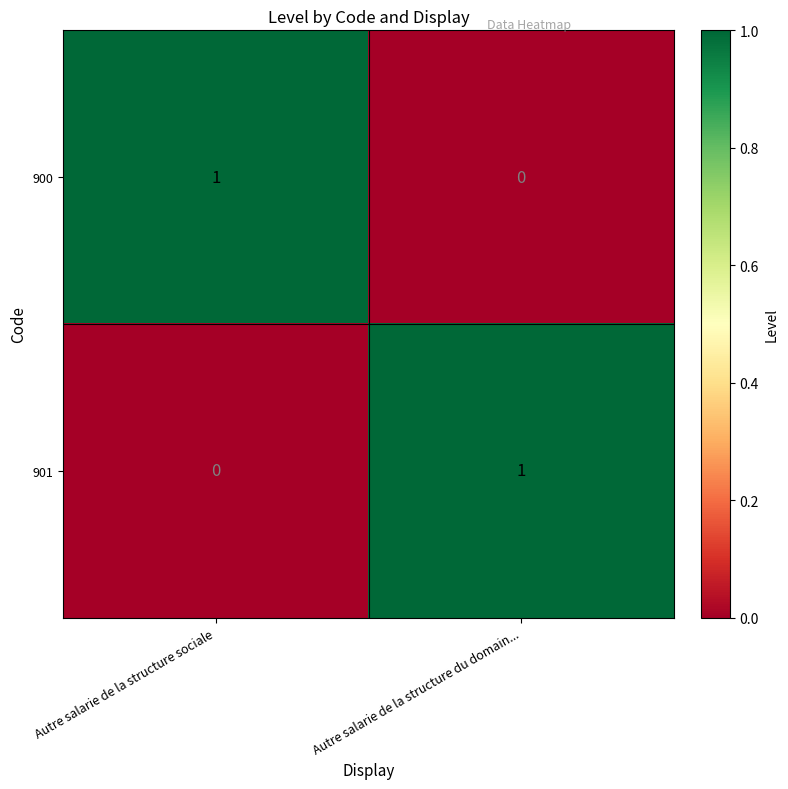

Is the value of 901 at Autre salarie de la structure sociale greater than the value of 900 at Autre salarie de la structure sociale?

No